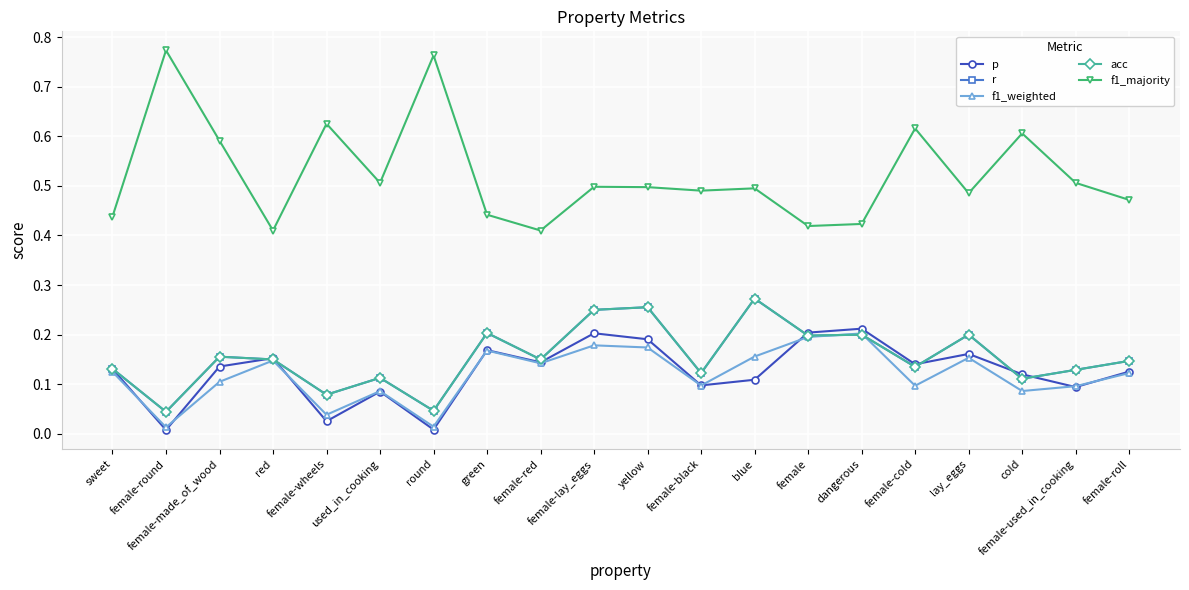

How many times do f1_weighted and r cross each other?

2